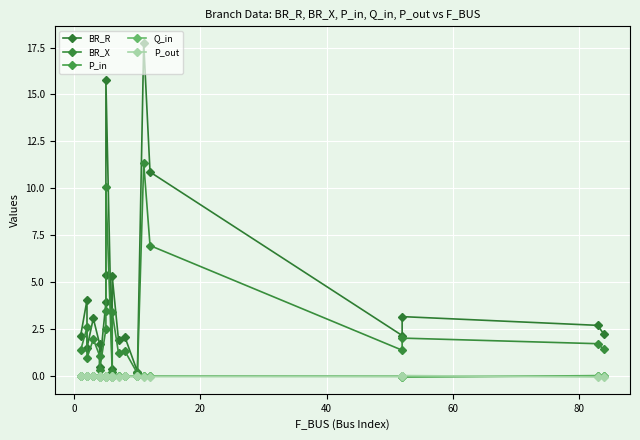

Which series has the largest range (max minus min)?

BR_R